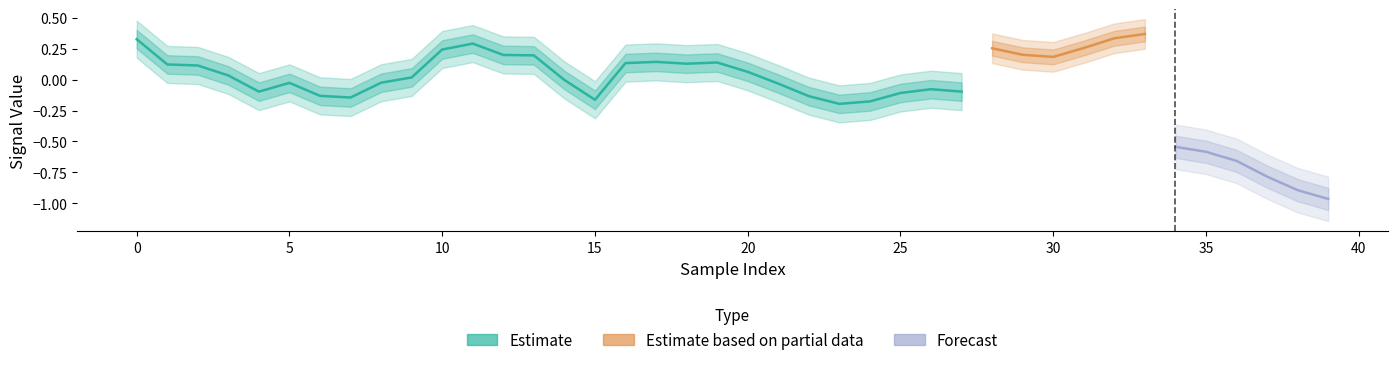

What is the spread (max minus min) of values at 4?

0.2